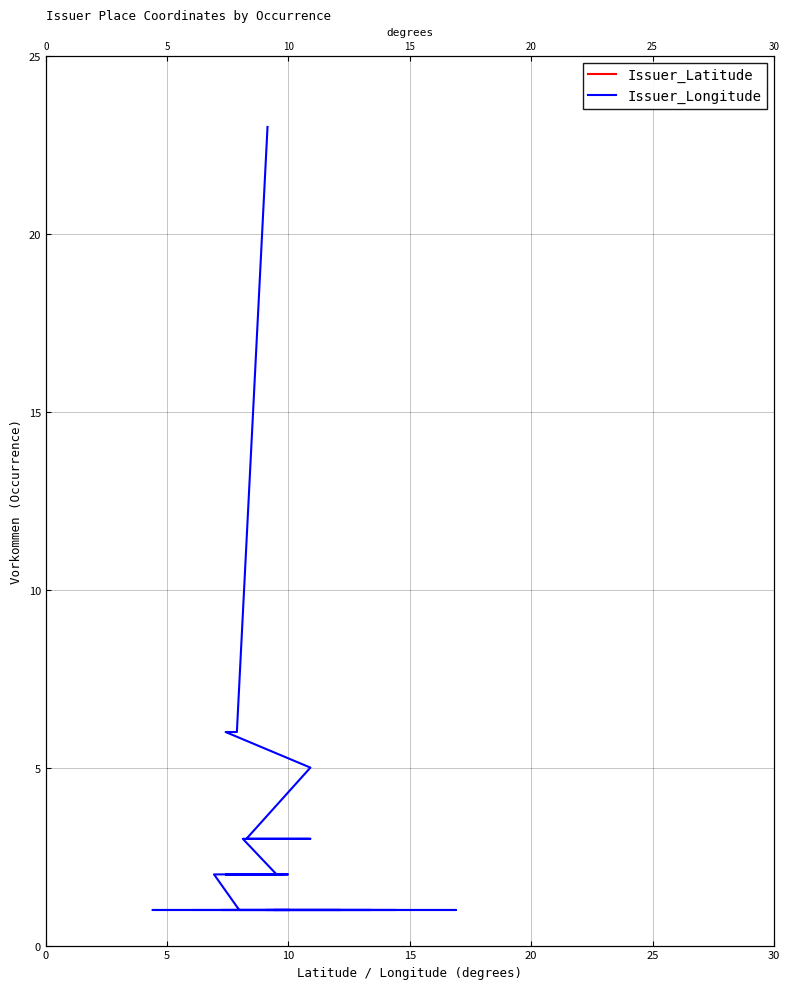

True or false: Issuer_Latitude has more than 2 points higher than both neighbors.

False